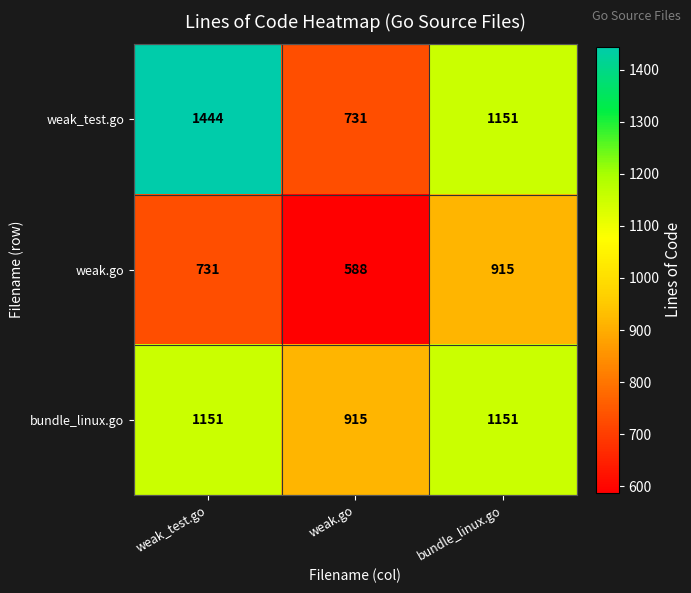

Count the number of data series in this chart.

3